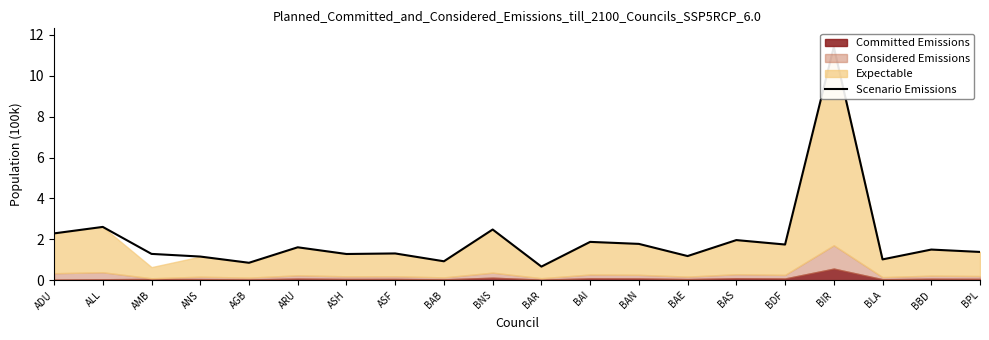

Where is the first local minimum?

AGB